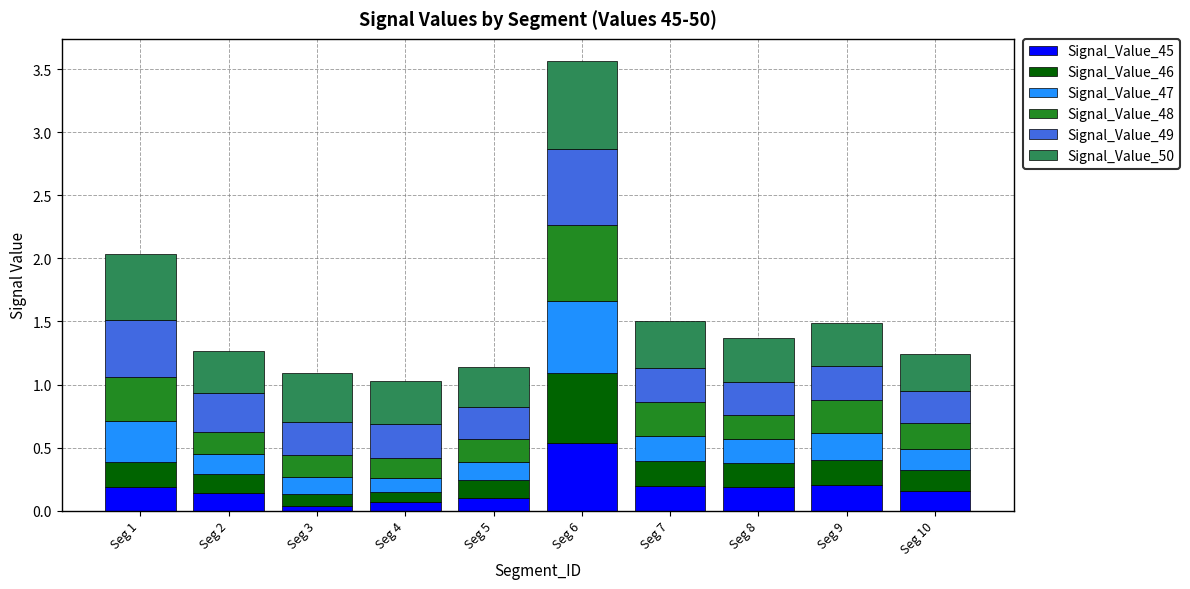

What is the total value across all series at Seg 6?

3.6